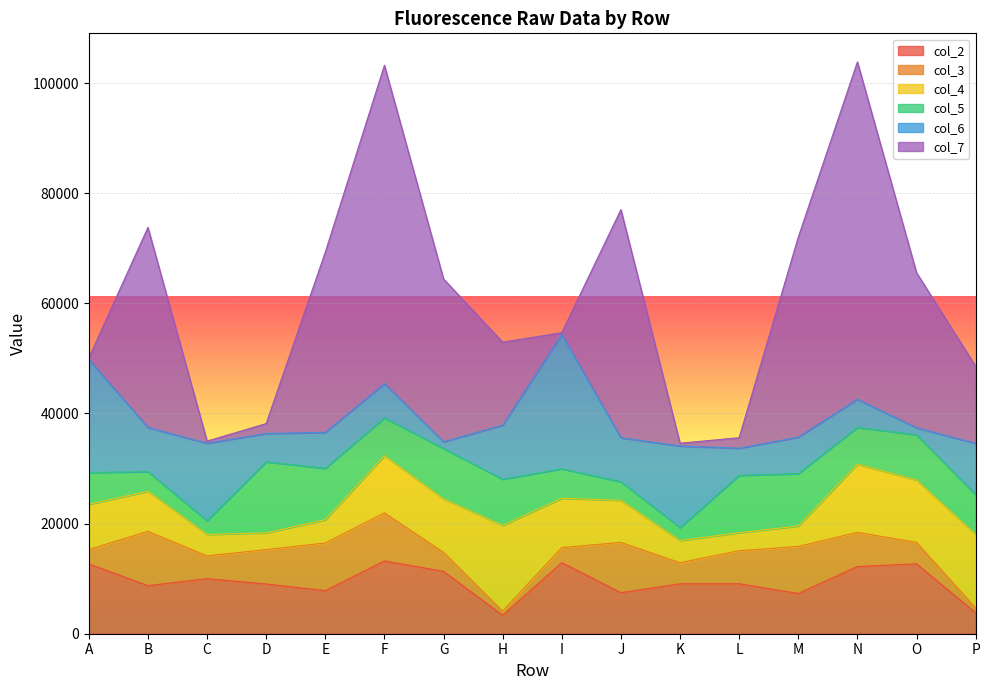

Which category has the highest value in the col_2 series?

F